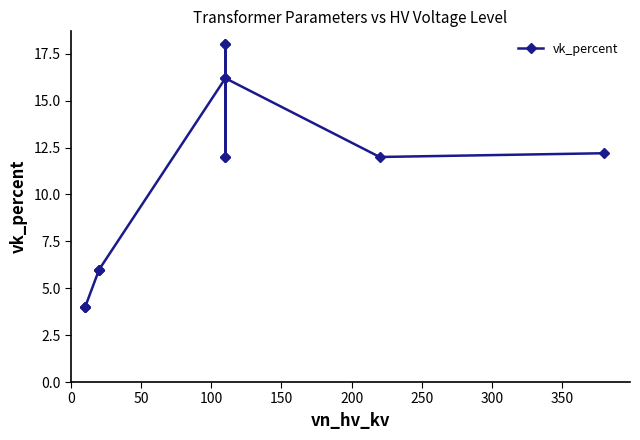

The value at 400 is 7.3. True or false?

False